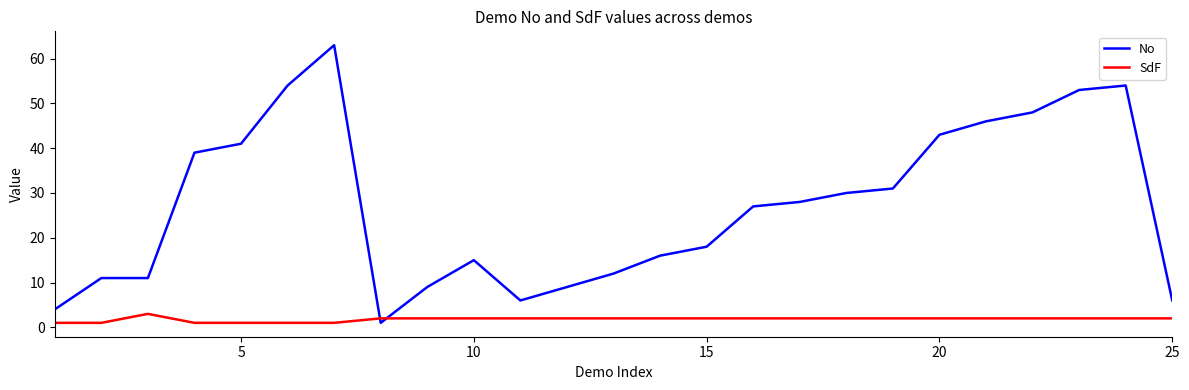

How many intersections are there between SdF and No?

2